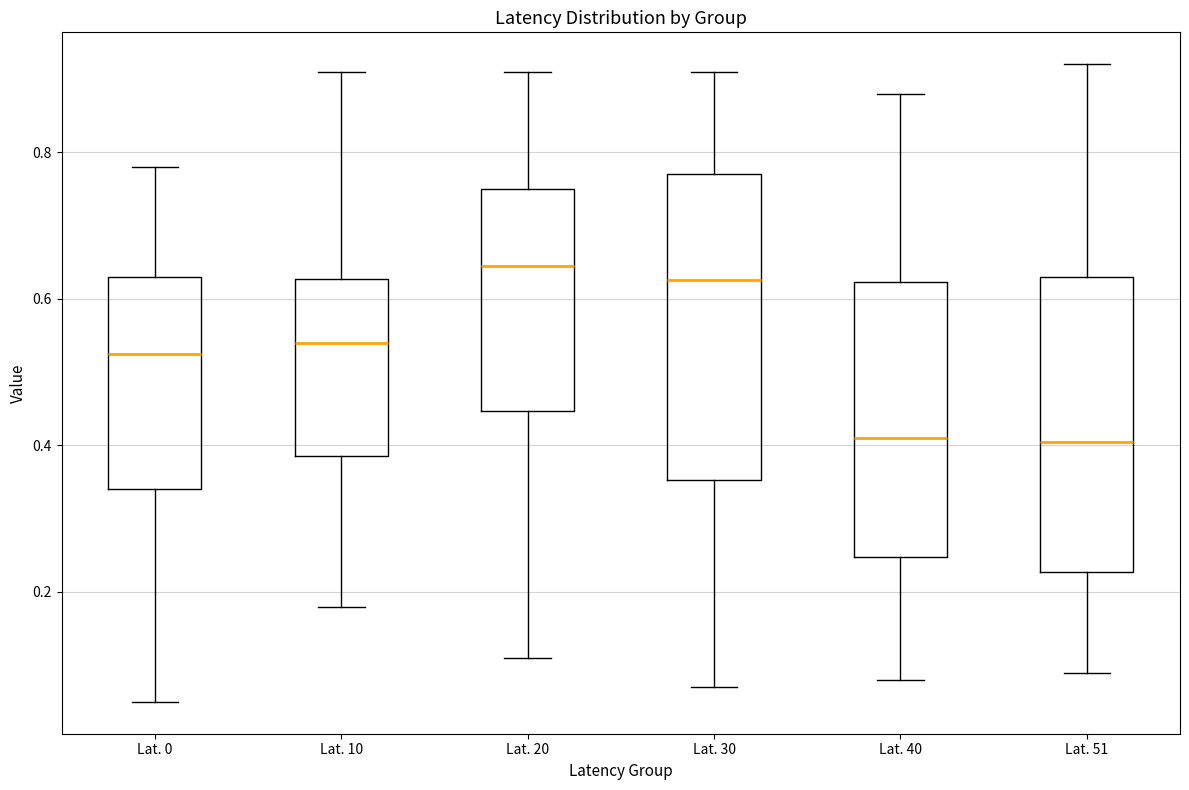

Reading left to right, read every box against the y-axis: the position of its median line, the range the box covers, and the ends of its whiskers. The values are not printed on the chart, so give them approximately, as read against the axis.

Lat. 0: median 0.52, box 0.34 to 0.64, whiskers 0.06 to 0.78
Lat. 10: median 0.54, box 0.38 to 0.62, whiskers 0.18 to 0.92
Lat. 20: median 0.64, box 0.44 to 0.76, whiskers 0.12 to 0.92
Lat. 30: median 0.62, box 0.36 to 0.78, whiskers 0.08 to 0.92
Lat. 40: median 0.42, box 0.24 to 0.62, whiskers 0.08 to 0.88
Lat. 51: median 0.40, box 0.22 to 0.64, whiskers 0.10 to 0.92